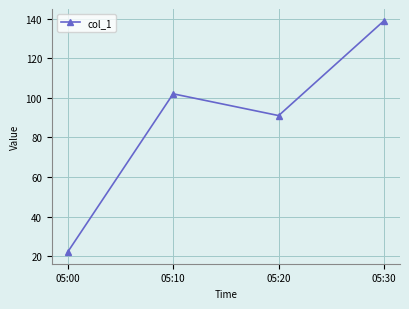

List the labels in order of value, largest first.

05:30, 05:10, 05:20, 05:00